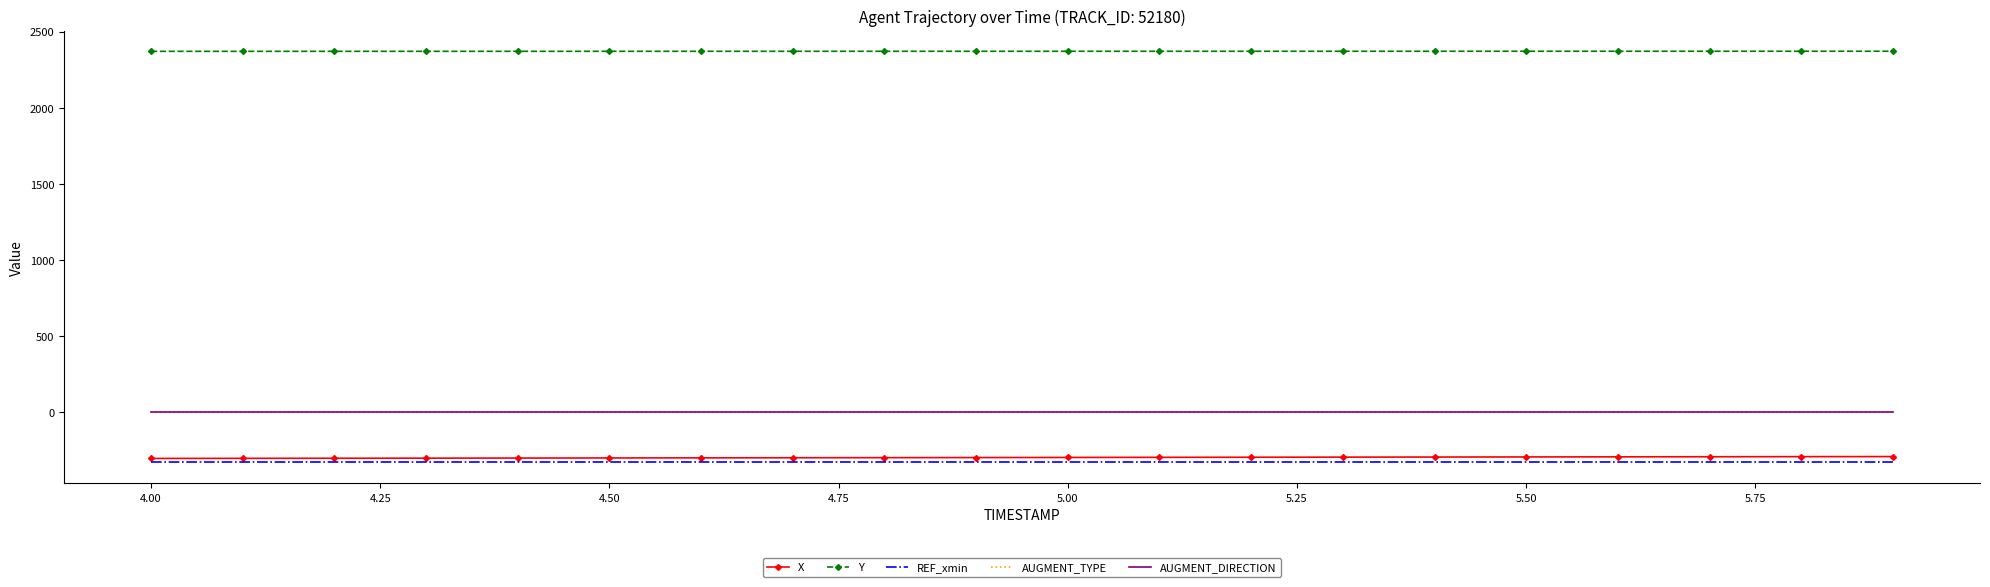

What is the maximum value for REF_xmin?

-330.0